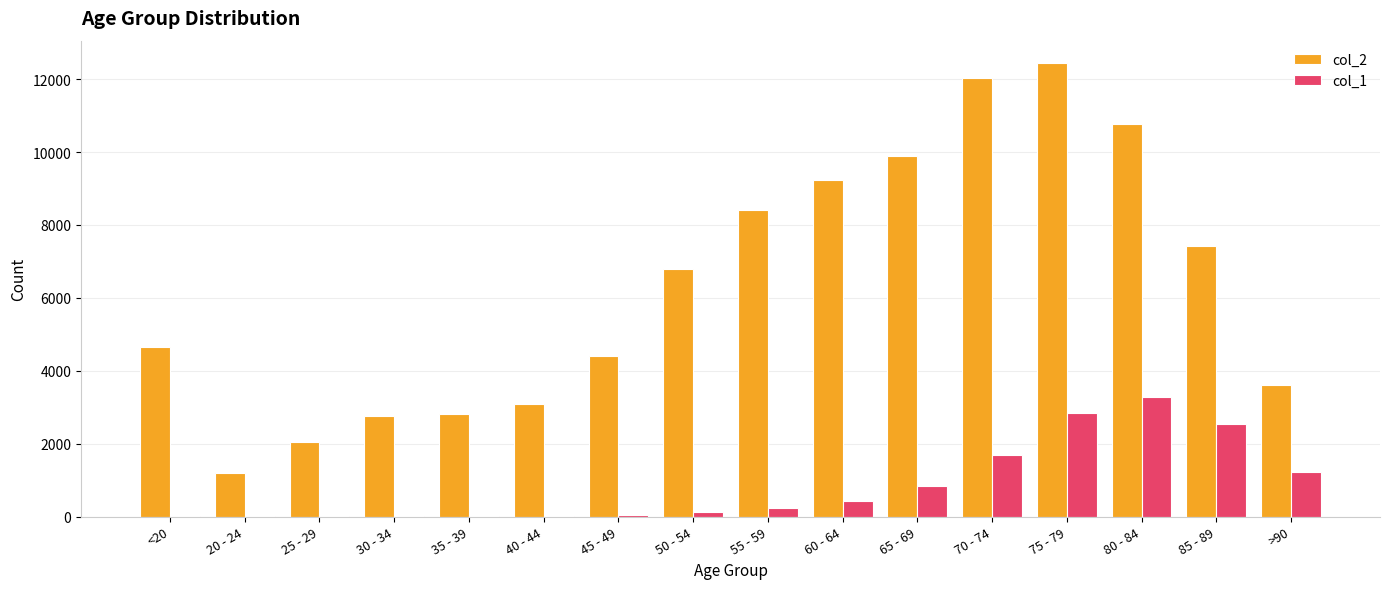

At which label is col_2 closest to 6812?

50 - 54